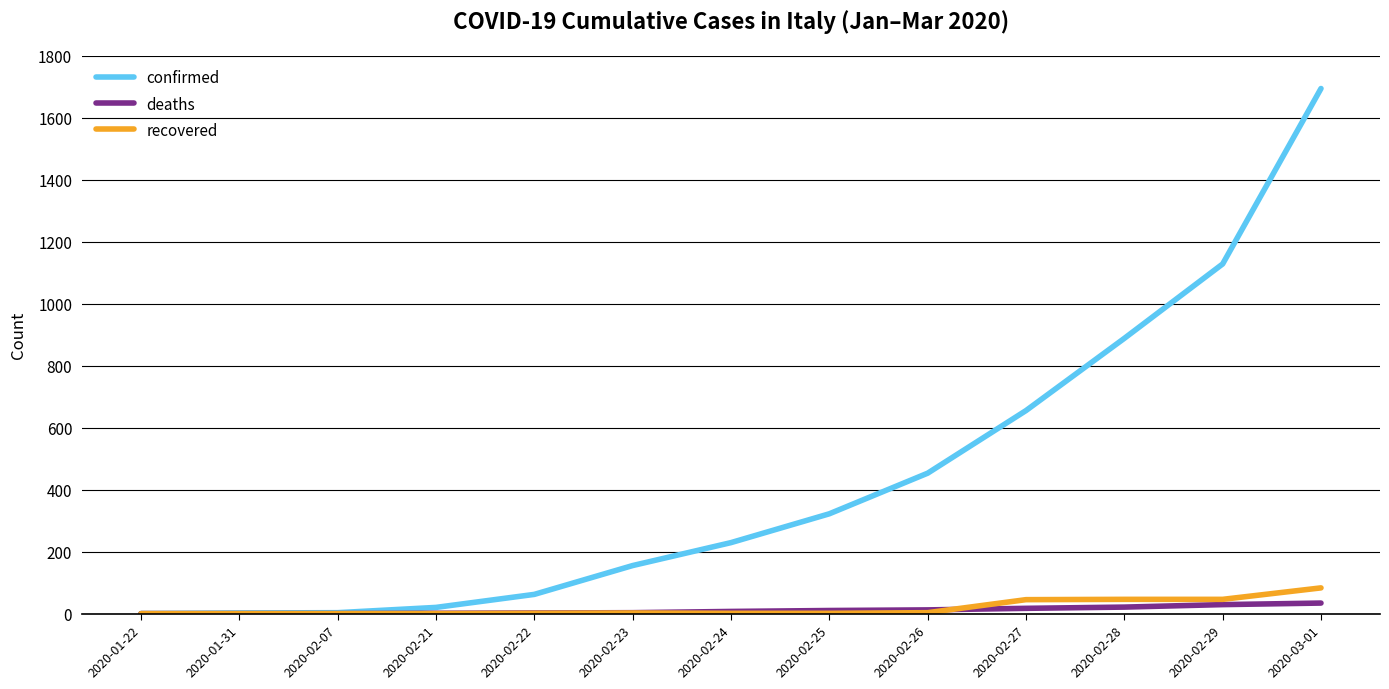

What is the maximum value for deaths?

34